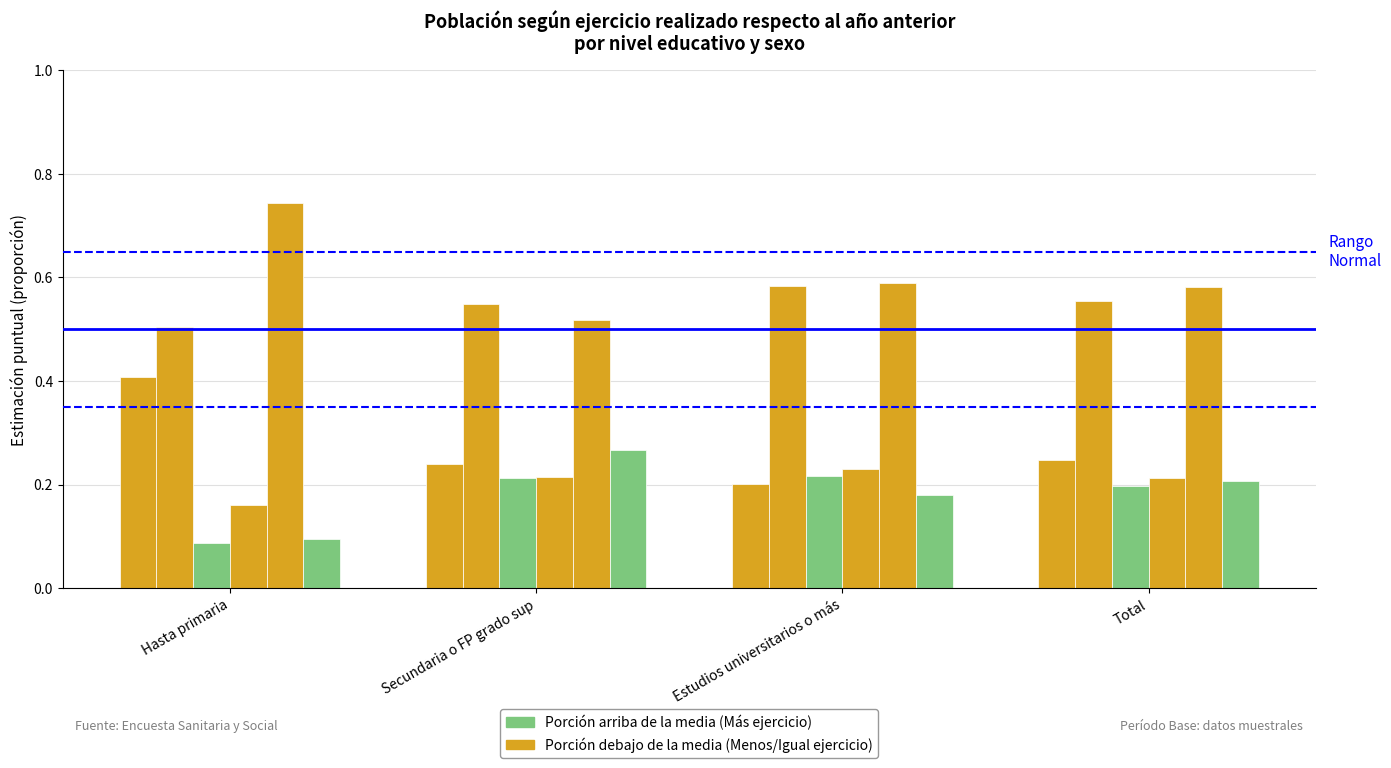

How many distinct data groups are displayed?

6